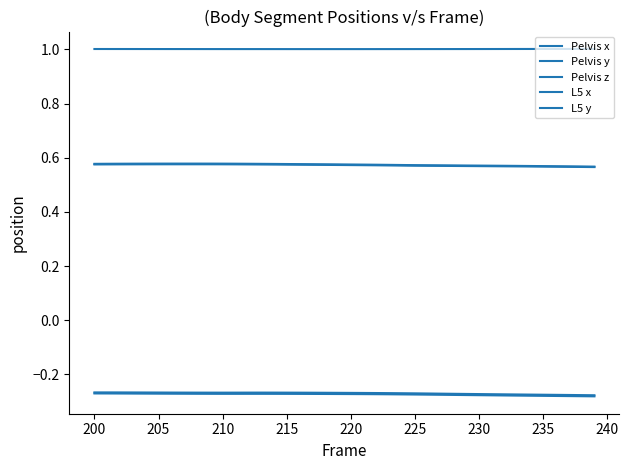

Count the Pelvis x values in the range 0 to 1.

40